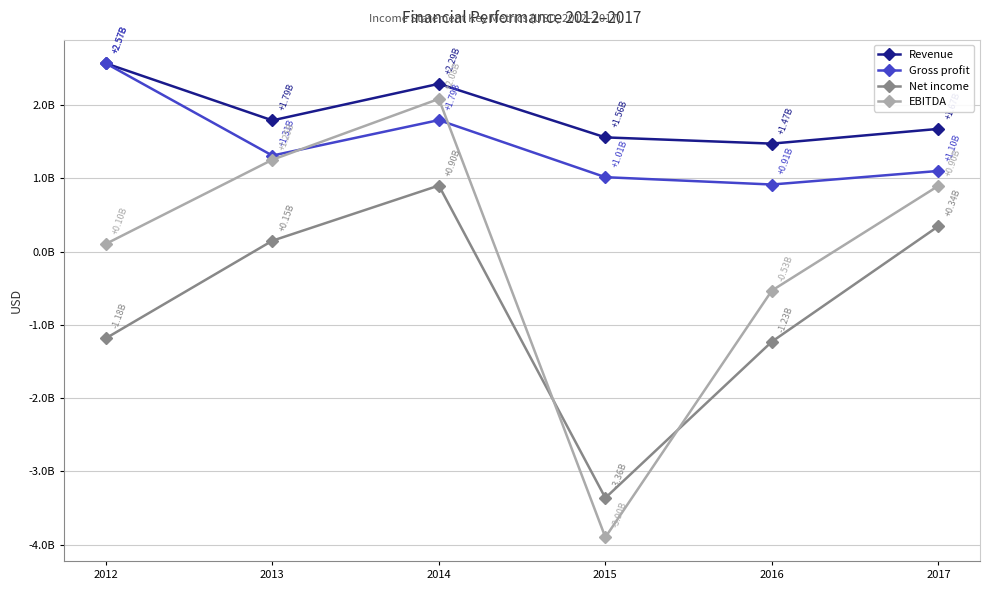

In Net income, how many points are higher than both neighbors (excluding endpoints)?

1